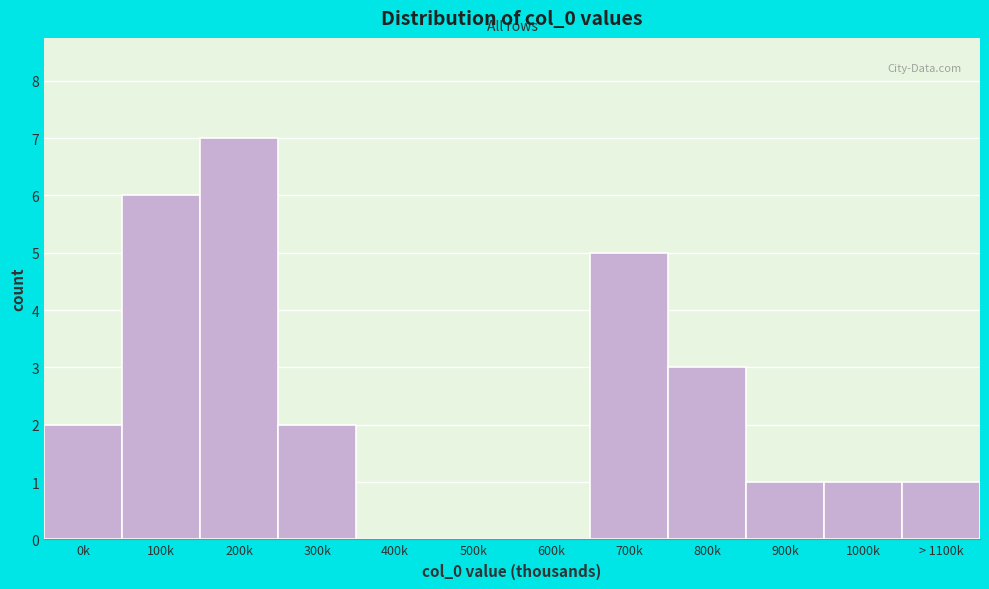

Reading left to right, transcribe all the data shown in this chart.

0k=2	100k=6	200k=7	300k=2	400k=0	500k=0	600k=0	700k=5	800k=3	900k=1	1000k=1	> 1100k=1